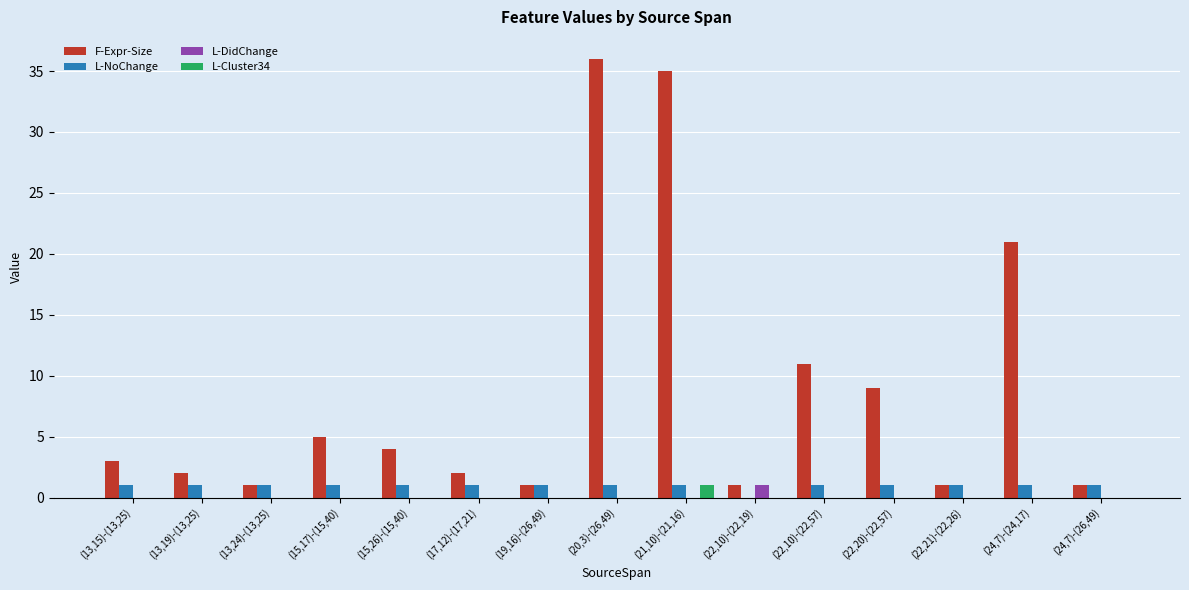

How many positive values does the L-NoChange series have?

14